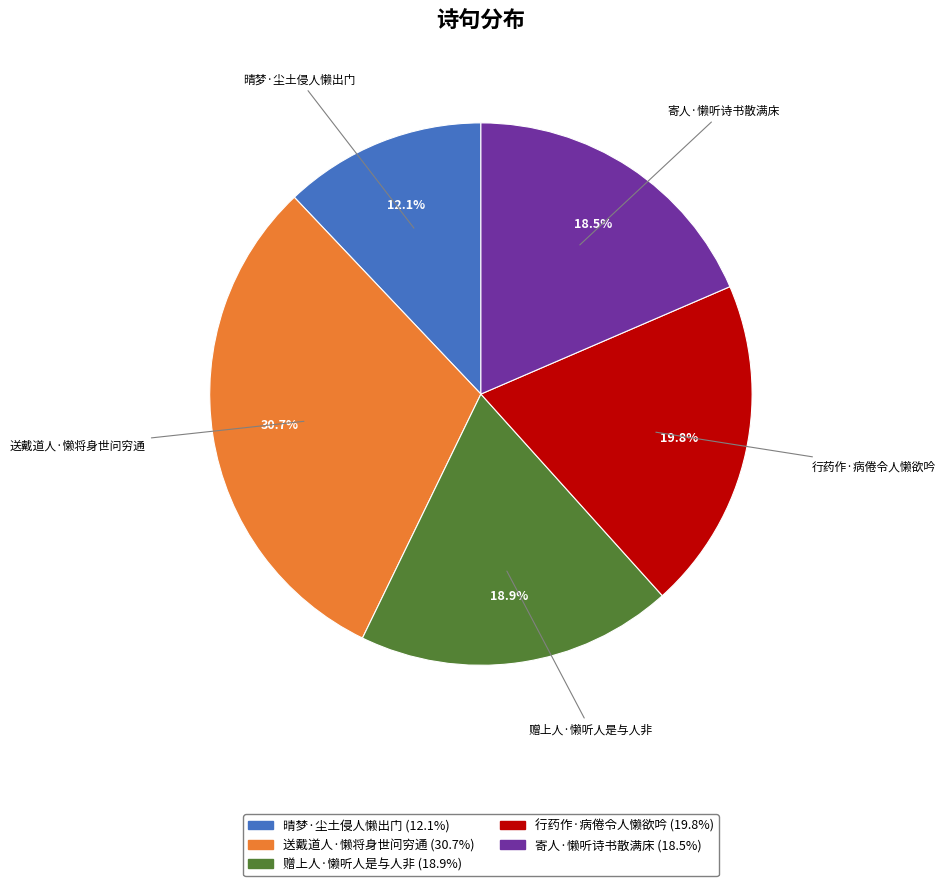

To the nearest percent, what is the average slice percentage?

20%